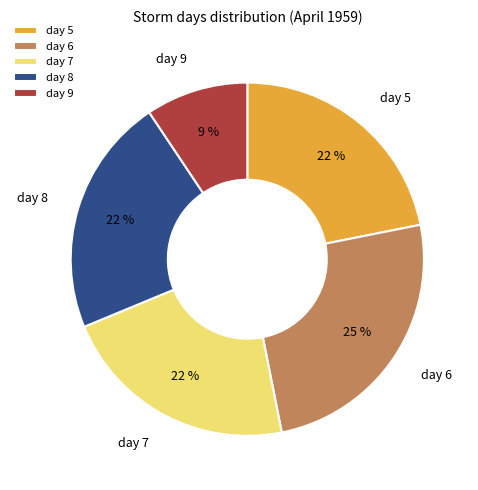

To the nearest percent, what is the average slice percentage?

20%